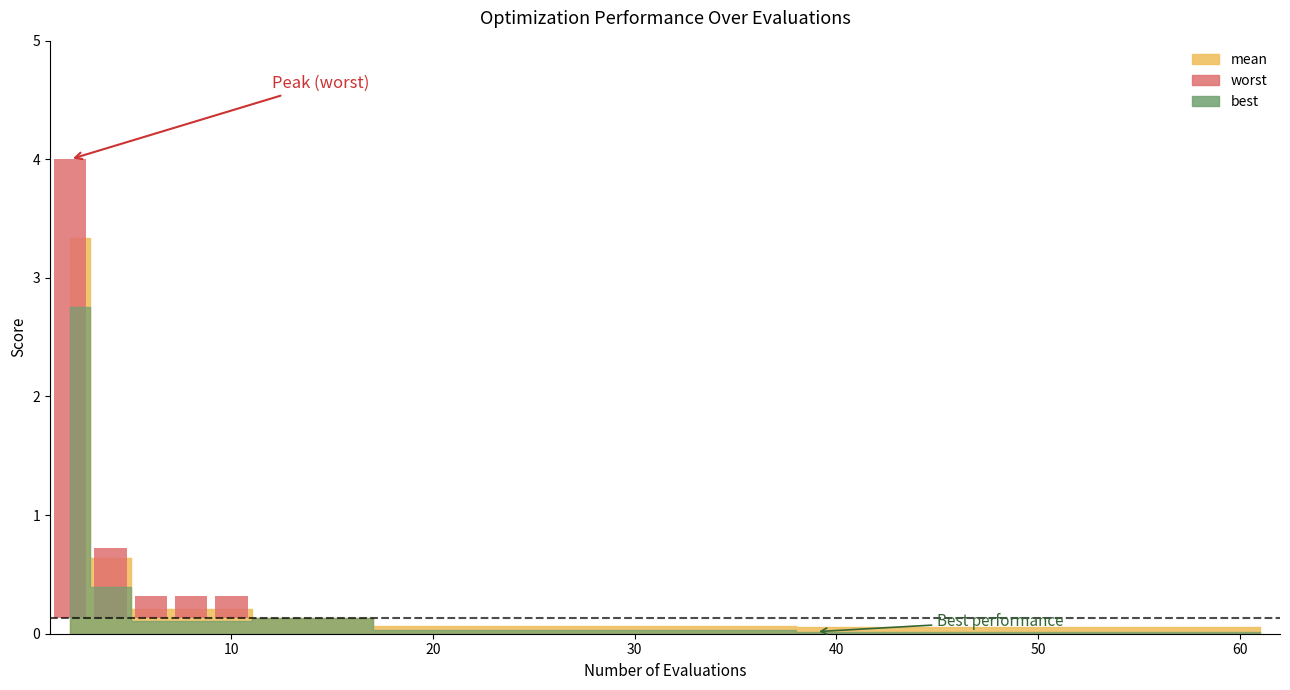

Count the number of categories in the chart.

33